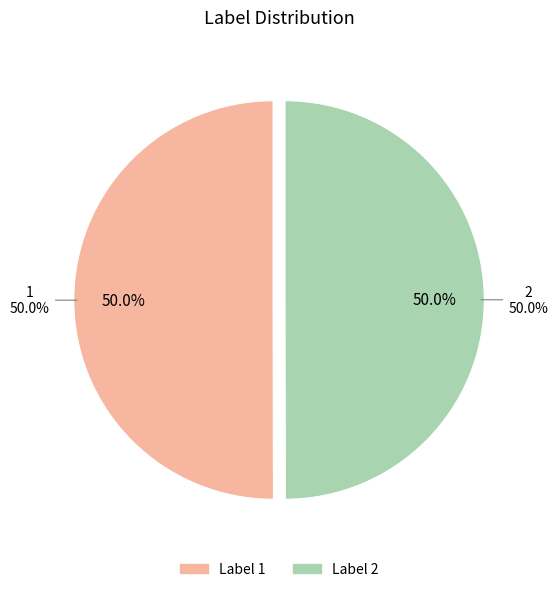

How many segments does this pie chart have?

2